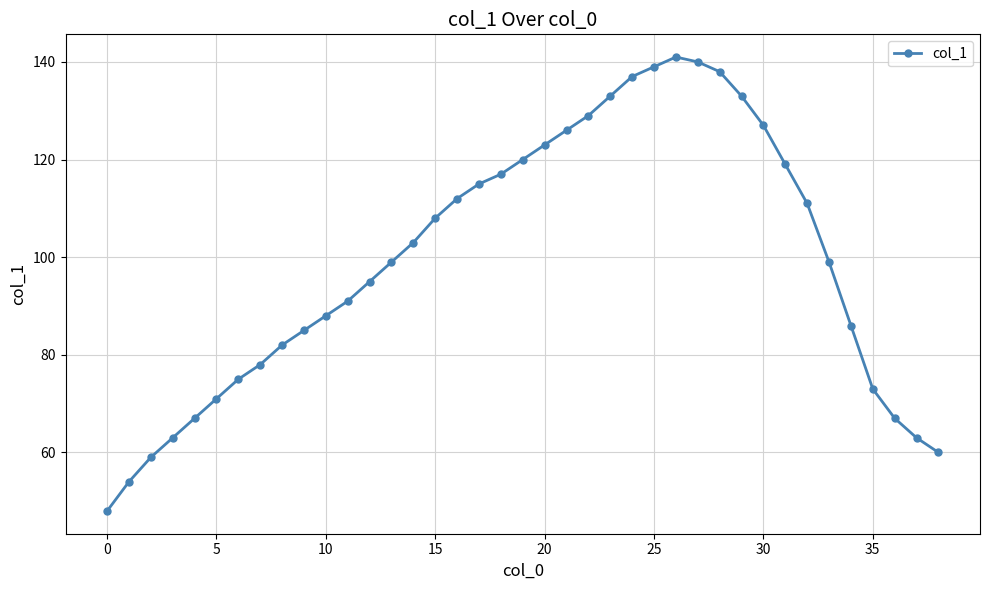

Does the chart have visible grid lines?

Yes